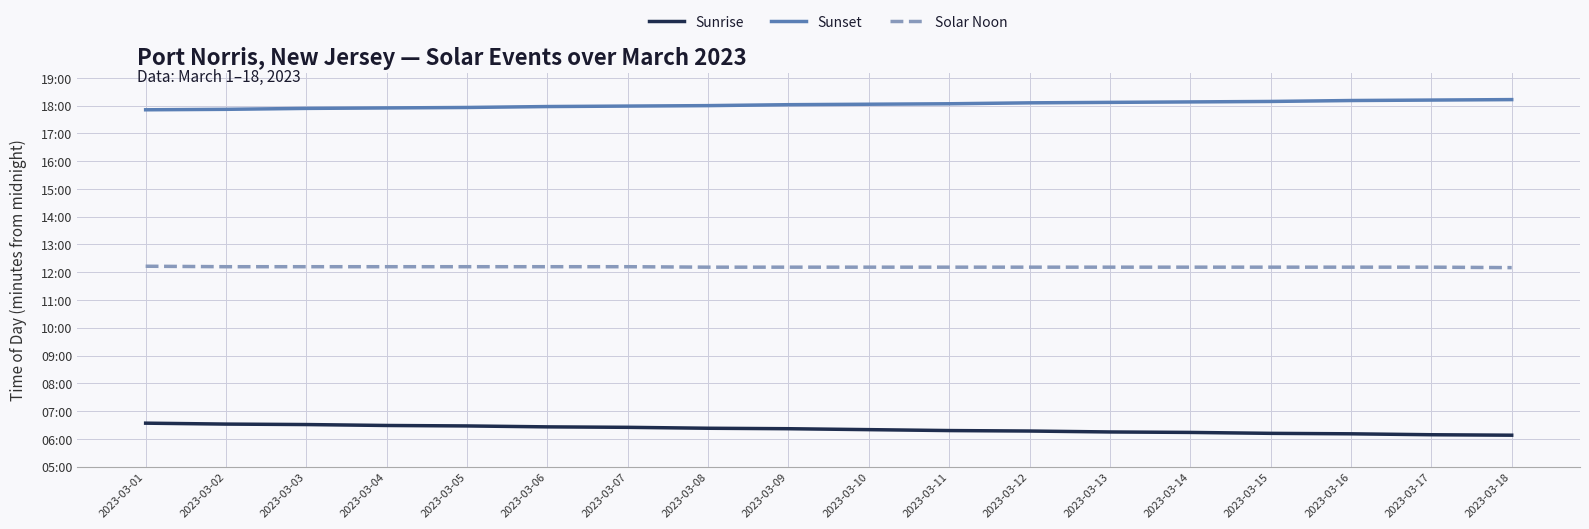

What are all the series names shown in the legend?

Sunrise, Sunset, Solar Noon